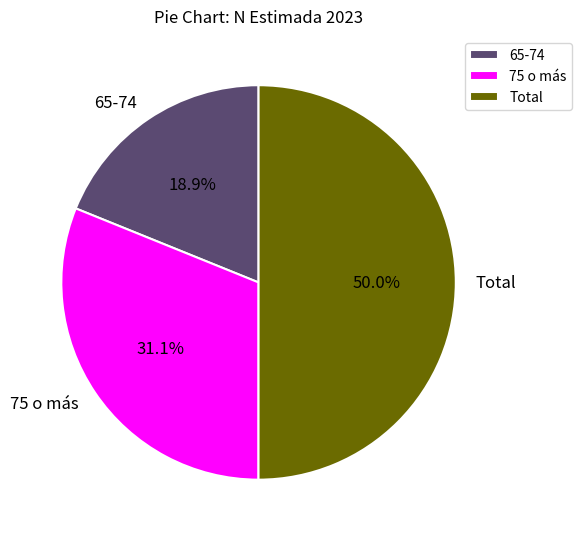

How many segments does this pie chart have?

3